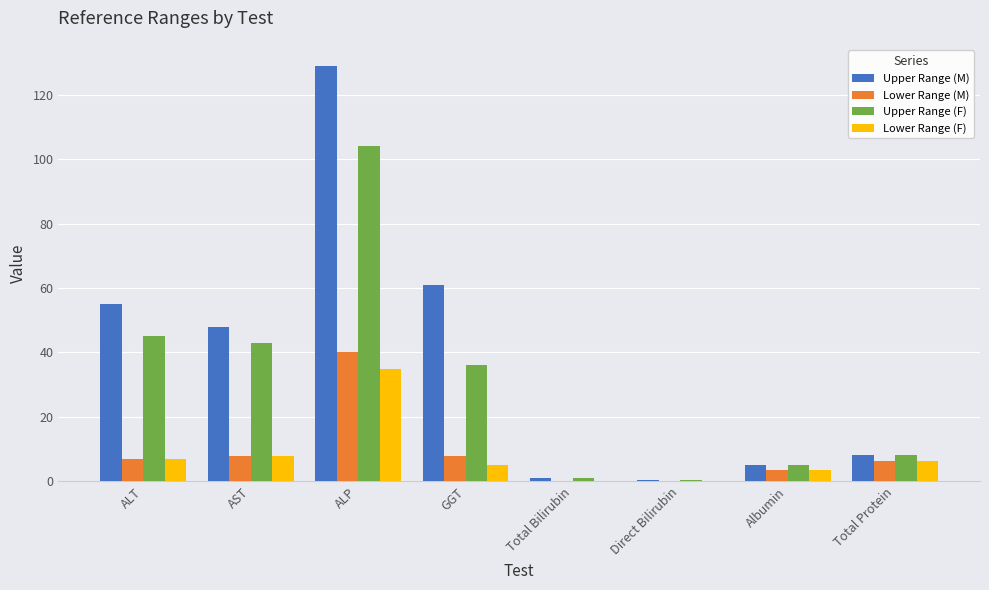

Read the Upper Range (F) value at AST.

43.0